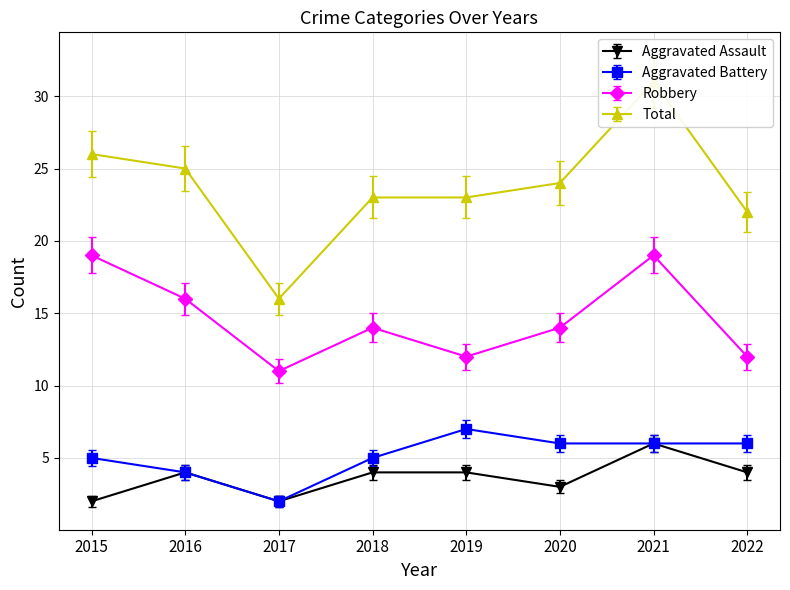

Which category has the highest value in the Total series?

2021